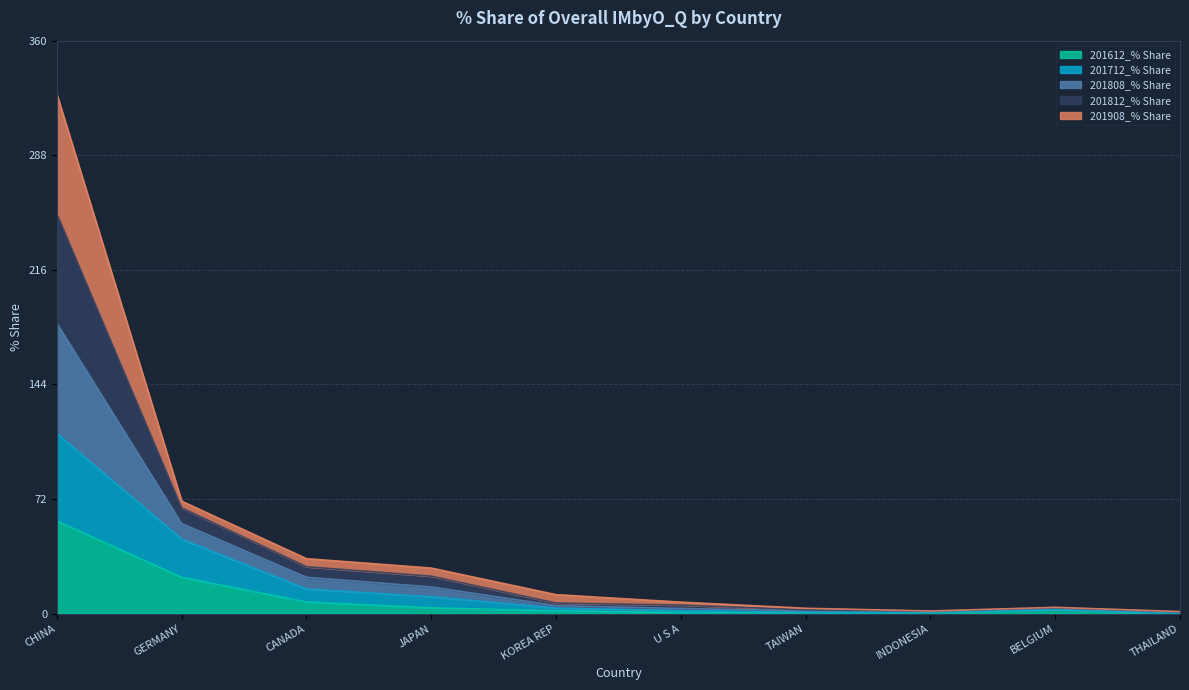

Which has a higher value, GERMANY or CANADA?

GERMANY